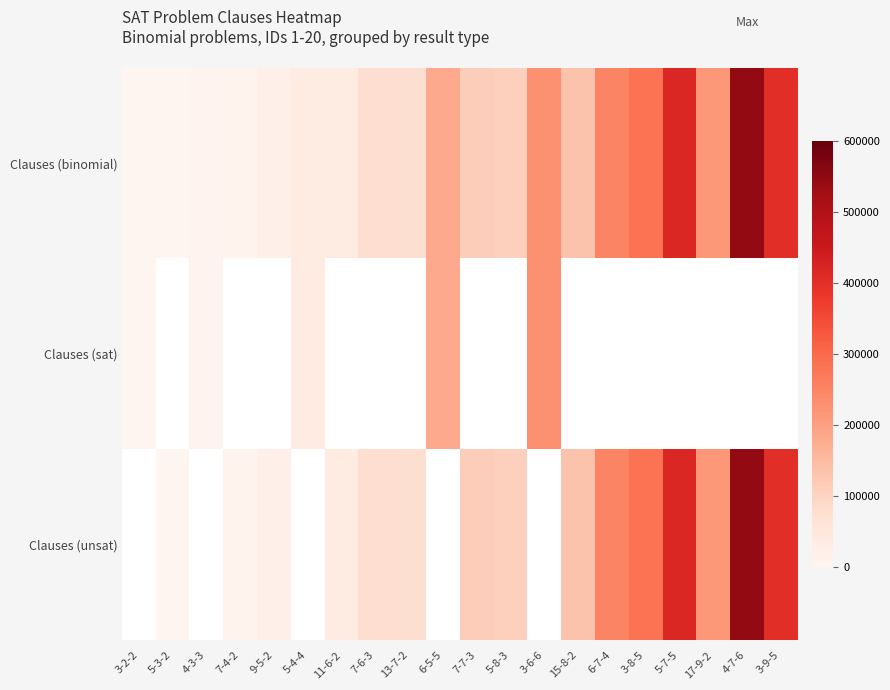

What is the difference between the Clauses (binomial) values at 7-7-3 and 3-8-5?

169775.0